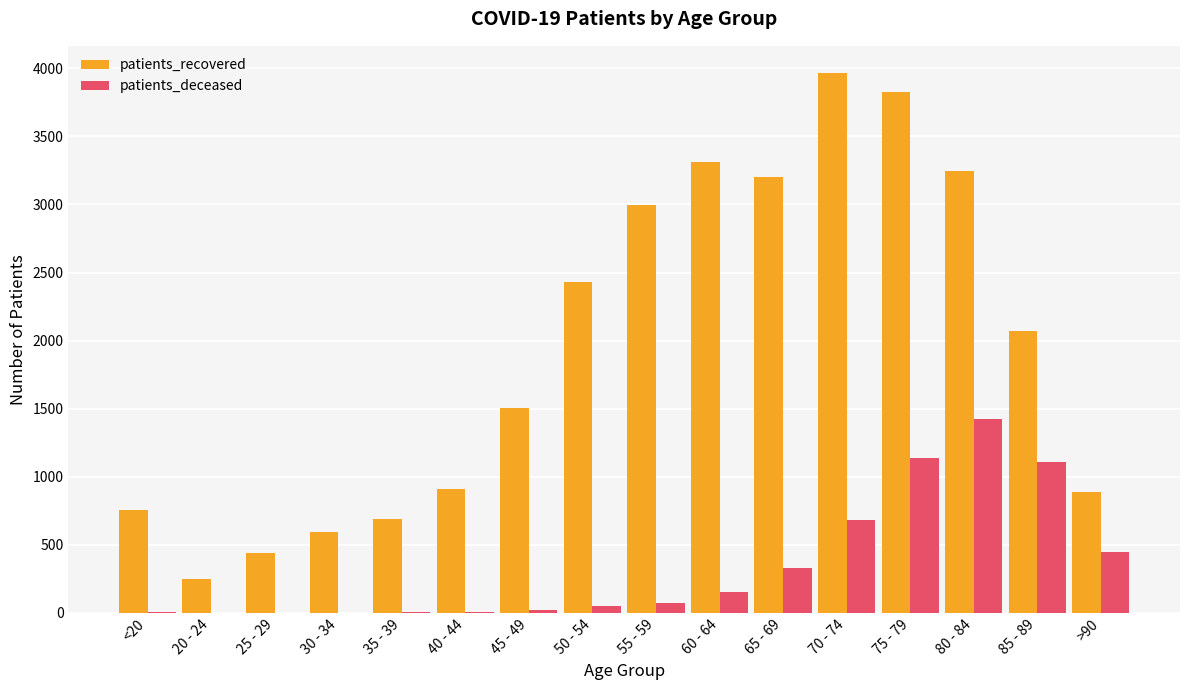

How many distinct data groups are displayed?

2